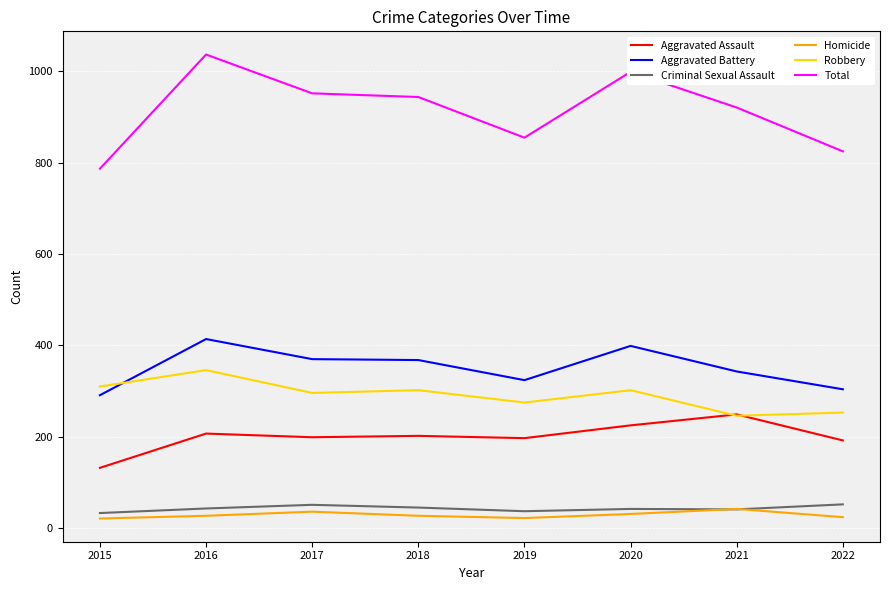

What is the difference between the Aggravated Battery values at 2015 and 2022?

13